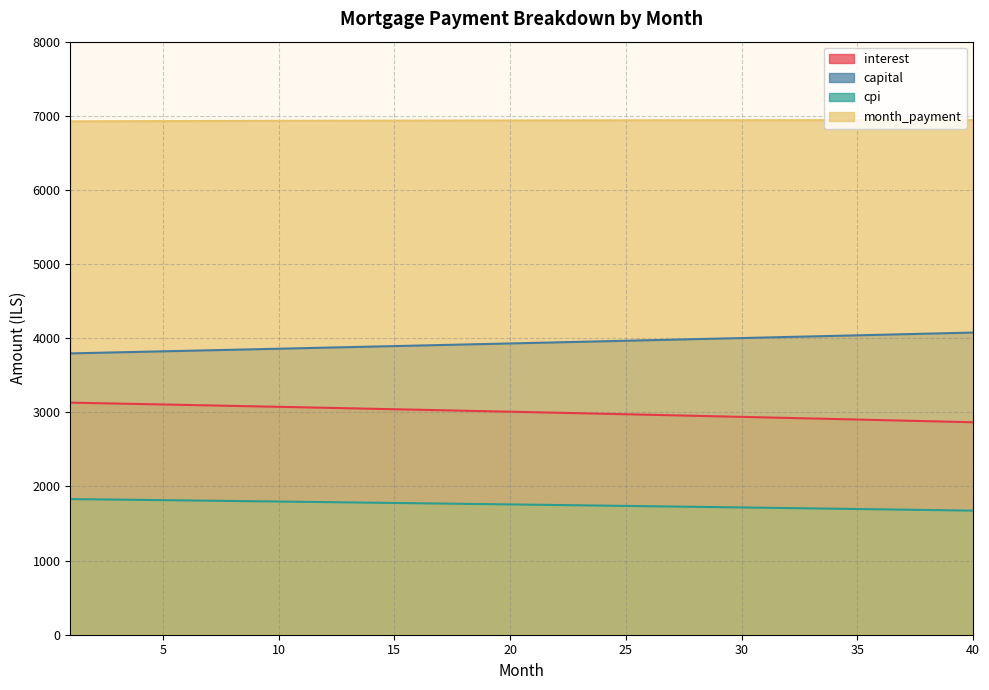

The cpi series shows 1749.7 at 22. True or false?

True